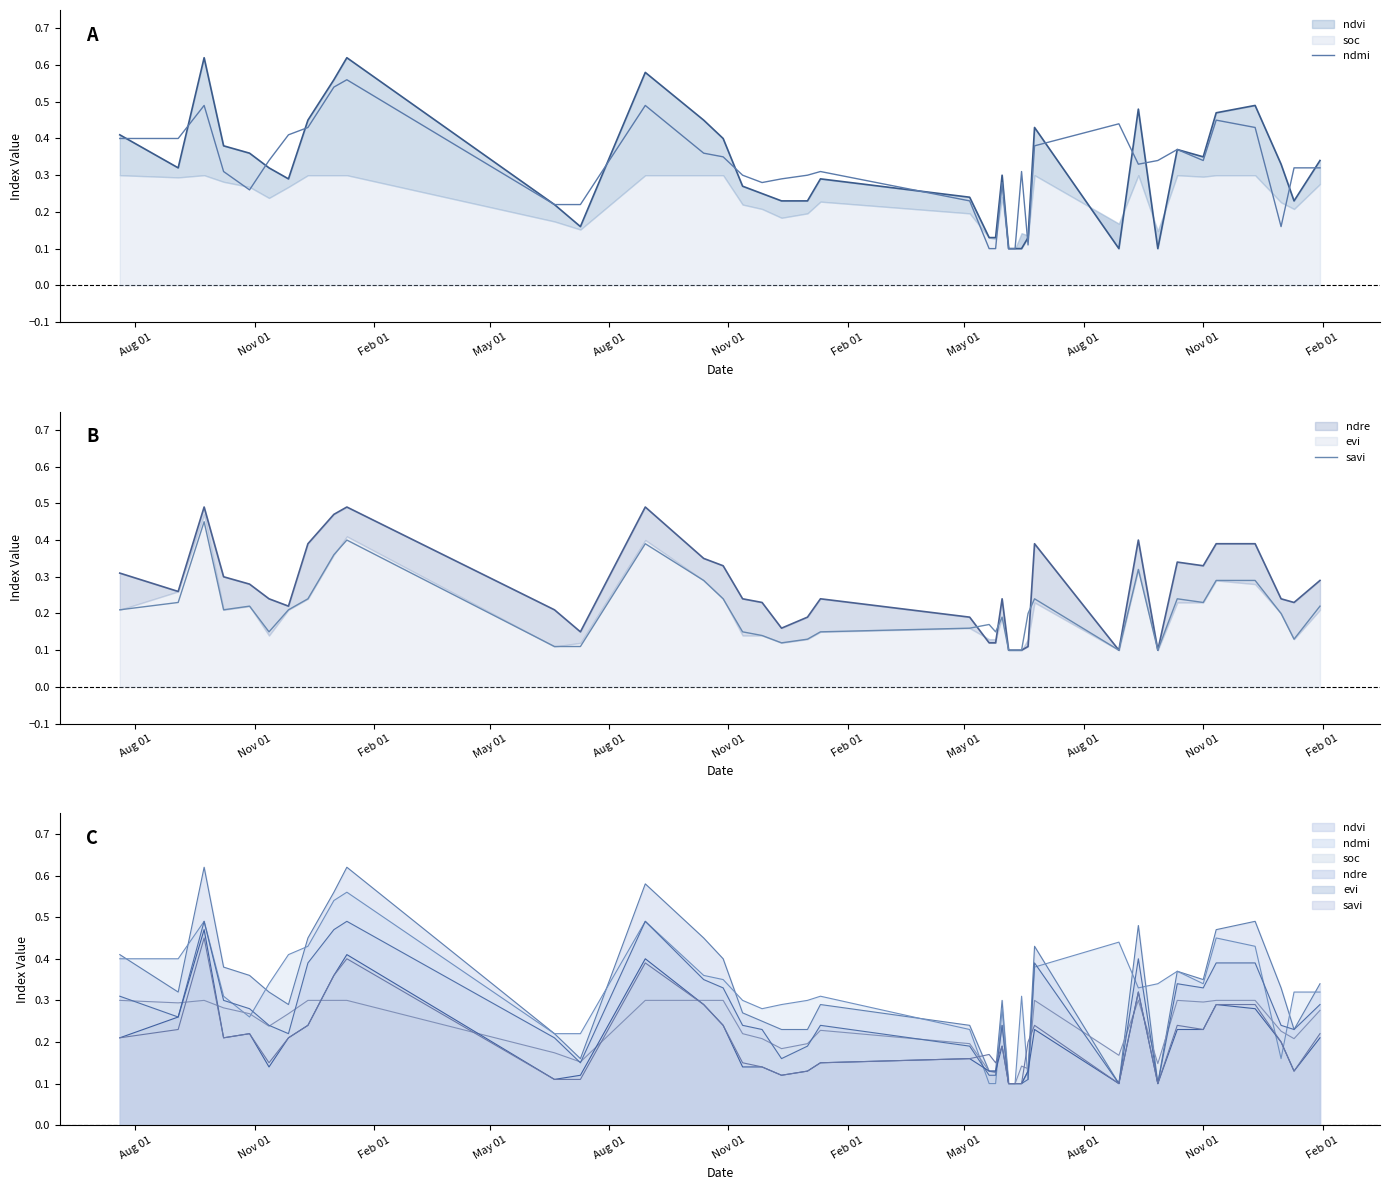

Which series has the largest total across all categories?

ndmi